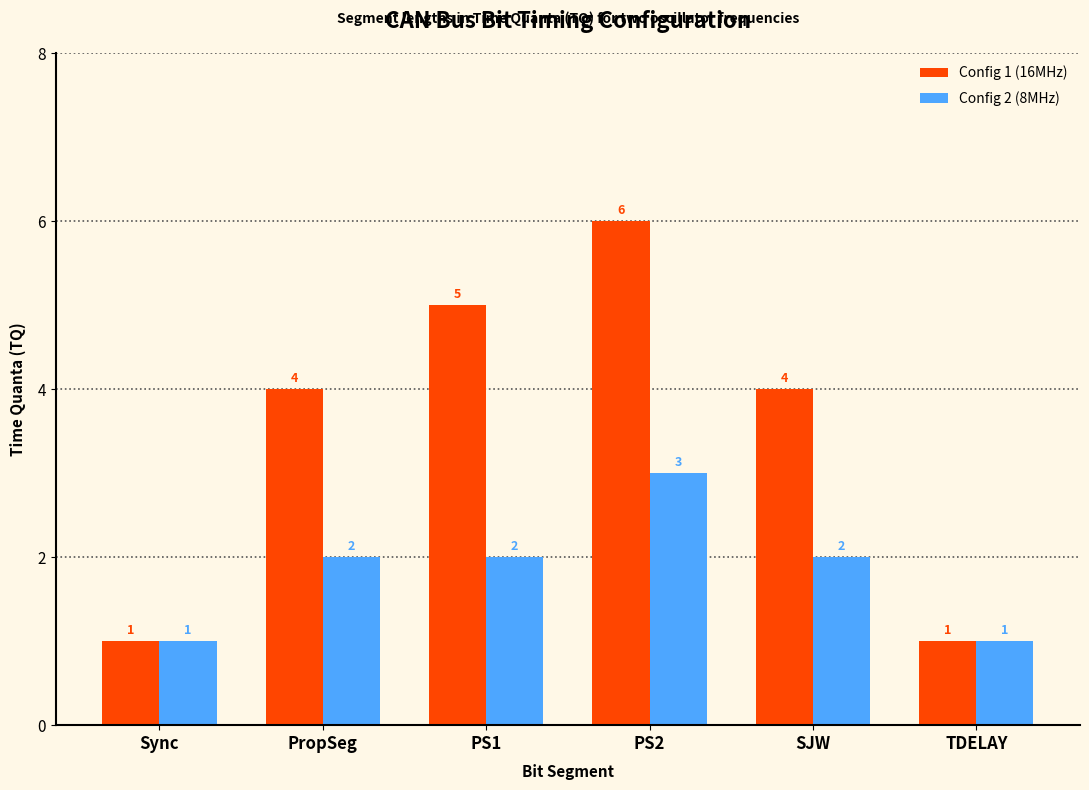

Reading left to right, extract all data points from this chart.

Config 1 (16MHz): Sync=1	PropSeg=4	PS1=5	PS2=6	SJW=4	TDELAY=1
Config 2 (8MHz): Sync=1	PropSeg=2	PS1=2	PS2=3	SJW=2	TDELAY=1